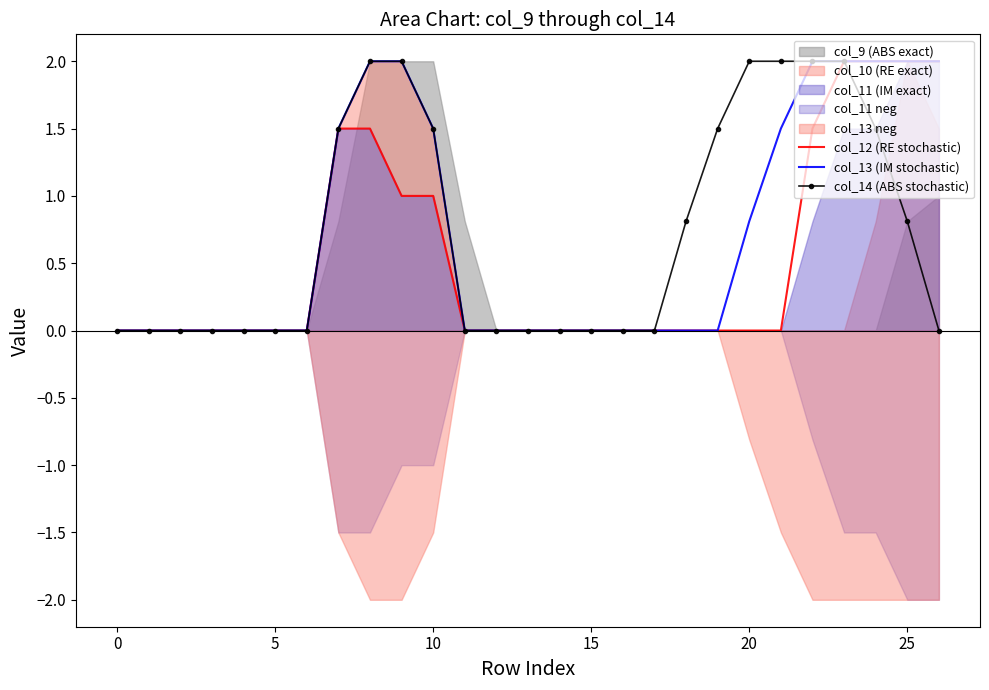

Reading left to right, list all the values displayed in this chart.

col_12 (RE stochastic): 0.0	0.0	0.0	0.0	0.0	0.0	0.0	1.5	1.5	1.0	1.0	0.0	0.0	0.0	0.0	0.0	0.0	0.0	0.0	0.0	0.0	0.0	1.5	2.0	2.0	2.0	2.0
col_13 (IM stochastic): 0.0	0.0	0.0	0.0	0.0	0.0	0.0	1.5	2.0	2.0	1.5	0.0	0.0	0.0	0.0	0.0	0.0	0.0	0.0	0.0	0.8	1.5	2.0	2.0	2.0	2.0	2.0
col_14 (ABS stochastic): 0.0	0.0	0.0	0.0	0.0	0.0	0.0	1.5	2.0	2.0	1.5	0.0	0.0	0.0	0.0	0.0	0.0	0.0	0.8	1.5	2.0	2.0	2.0	2.0	1.5	0.8	0.0